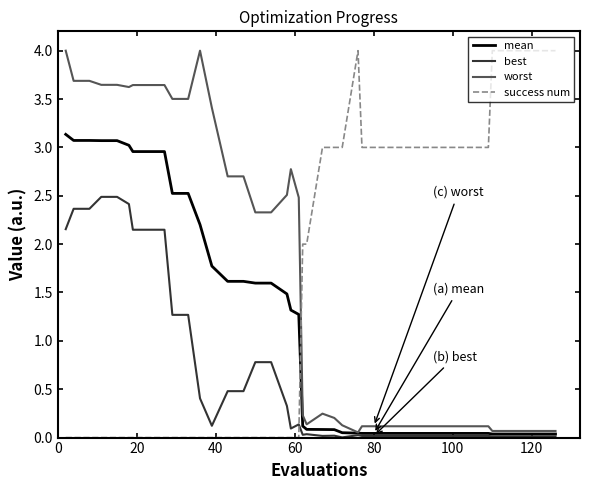

What are all the series names shown in the legend?

mean, best, worst, success num